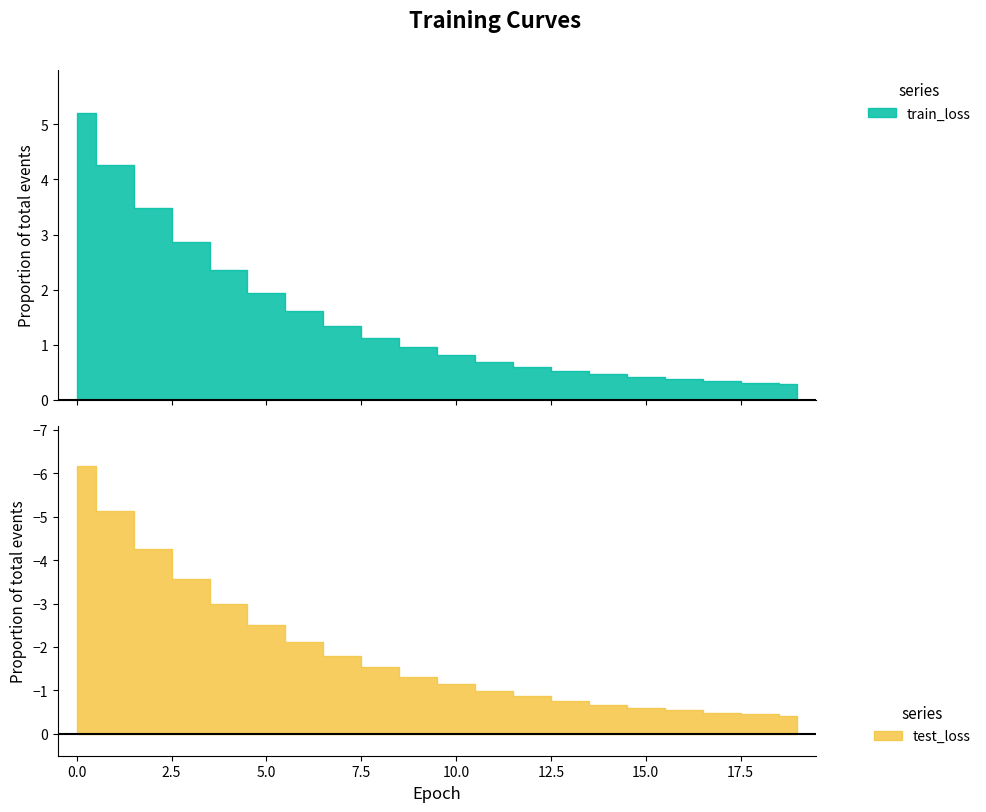

What is the value of the train_loss point at the 15th from the left?

0.5